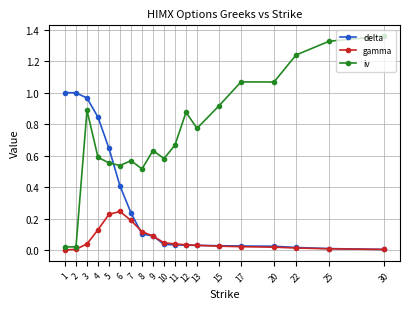

How many lines are shown in the chart?

3